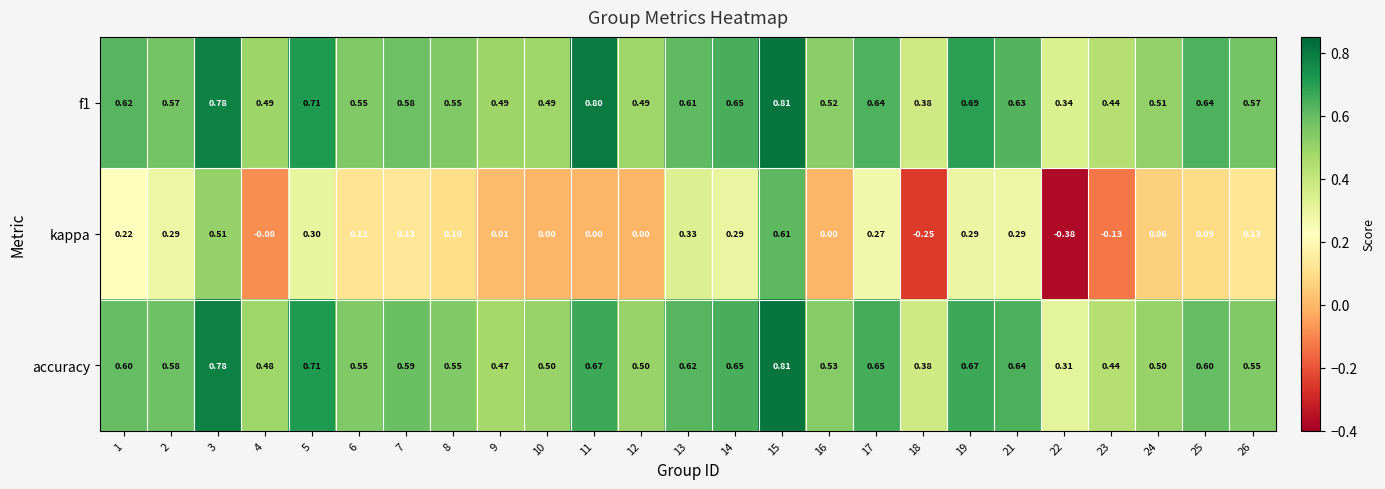

Between 3 and 8, which series saw the biggest shift?

kappa